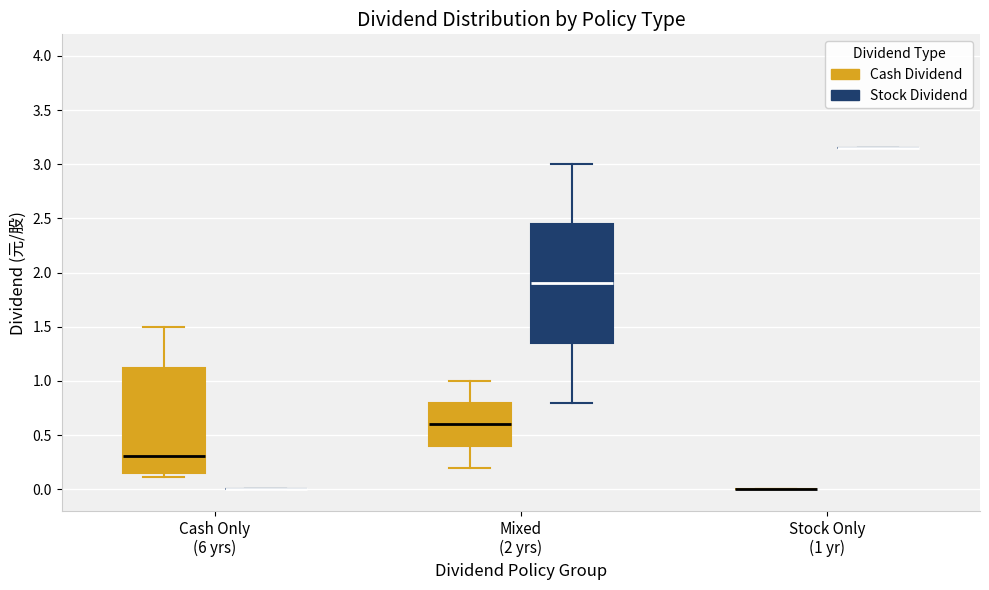

Reading left to right, read every box against the y-axis: the position of its median line, the range the box covers, and the ends of its whiskers. The values are not printed on the chart, so give them approximately, as read against the axis.

Cash Only (6 yrs) (Cash Dividend): median 0.30, box 0.15 to 1.10, whiskers 0.10 to 1.50
Cash Only (6 yrs) (Stock Dividend): box collapsed to a line at 0.00, whiskers 0.00 to 0.00
Mixed (2 yrs) (Cash Dividend): median 0.60, box 0.40 to 0.80, whiskers 0.20 to 1.00
Mixed (2 yrs) (Stock Dividend): median 1.90, box 1.35 to 2.45, whiskers 0.80 to 3.00
Stock Only (1 yr) (Cash Dividend): box collapsed to a line at 0.00, whiskers 0.00 to 0.00
Stock Only (1 yr) (Stock Dividend): box collapsed to a line at 3.15, whiskers 3.15 to 3.15